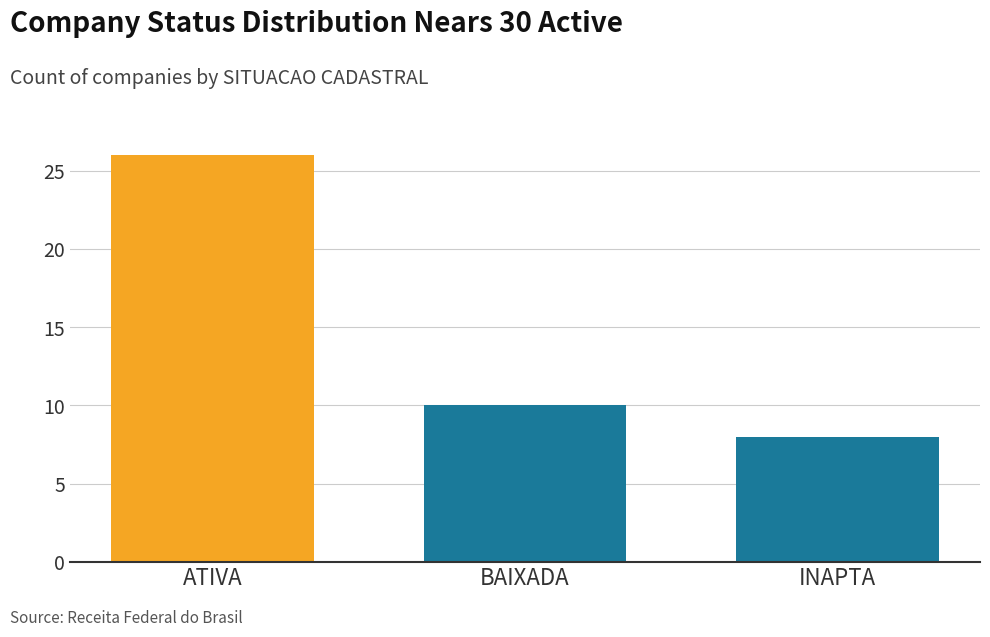

List the labels in order of value, smallest first.

INAPTA, BAIXADA, ATIVA